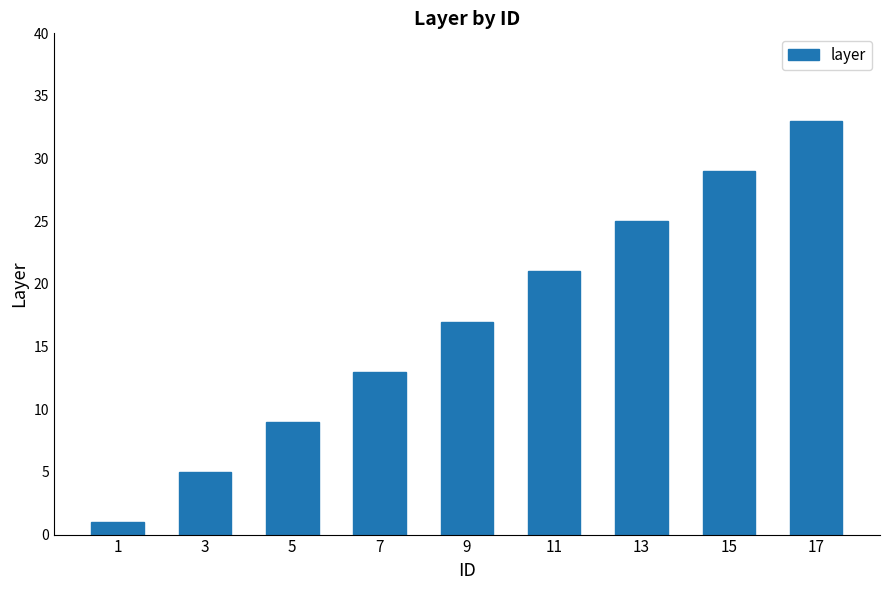

List the labels in order of value, smallest first.

1, 3, 5, 7, 9, 11, 13, 15, 17